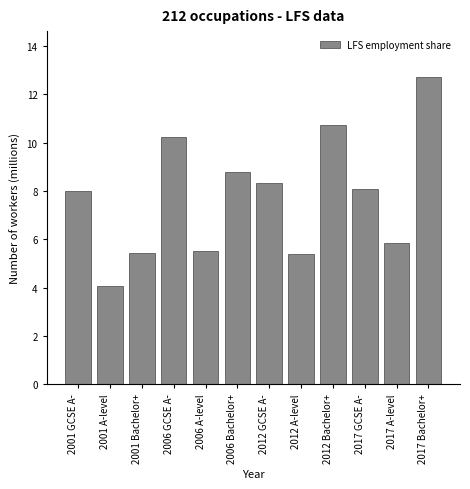

Reading left to right, transcribe all the data shown in this chart.

2001 GCSE A-=8.0	2001 A-level=4.1	2001 Bachelor+=5.4	2006 GCSE A-=10.2	2006 A-level=5.5	2006 Bachelor+=8.8	2012 GCSE A-=8.3	2012 A-level=5.4	2012 Bachelor+=10.7	2017 GCSE A-=8.1	2017 A-level=5.9	2017 Bachelor+=12.7